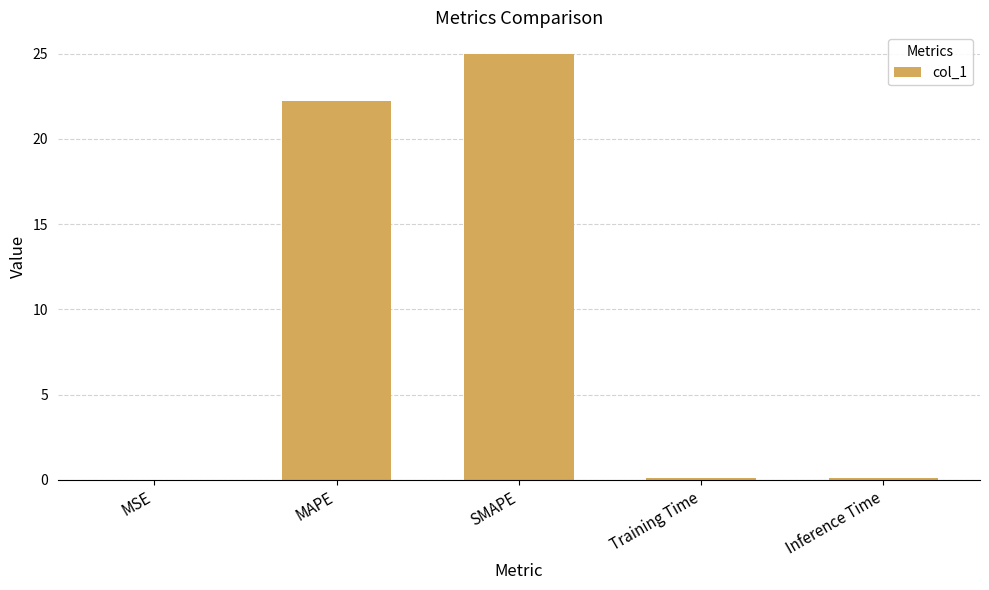

Which category has the highest value across all series?

SMAPE